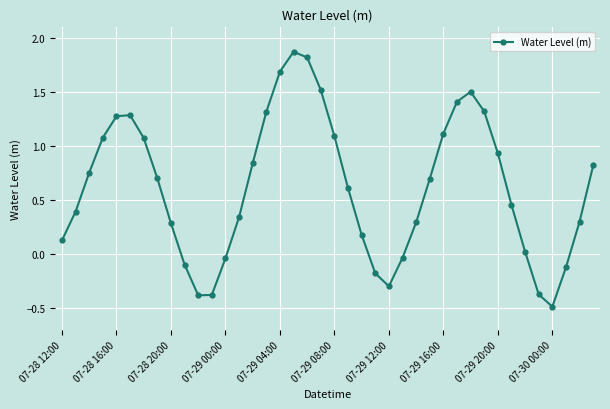

What is the sum of all values?

24.8